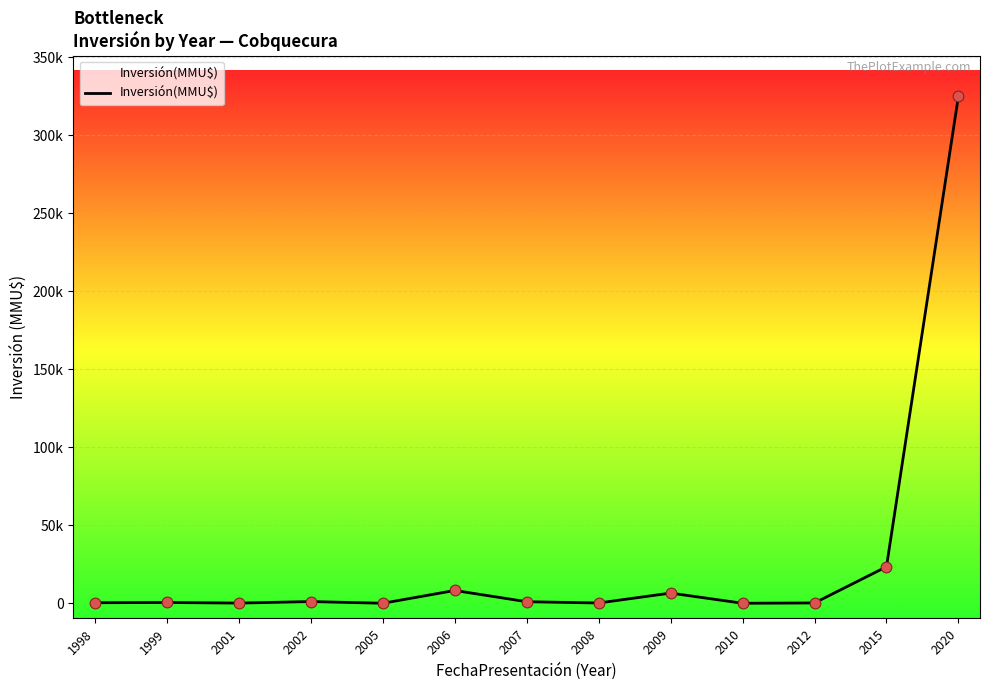

What is the change in value from 2001 to 2020?

+324807